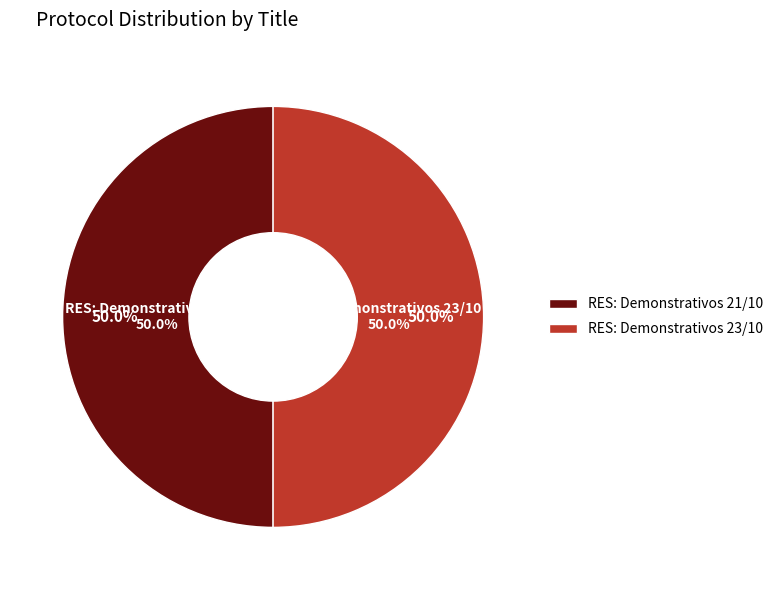

Is there any slice that represents more than half of the pie?

Yes